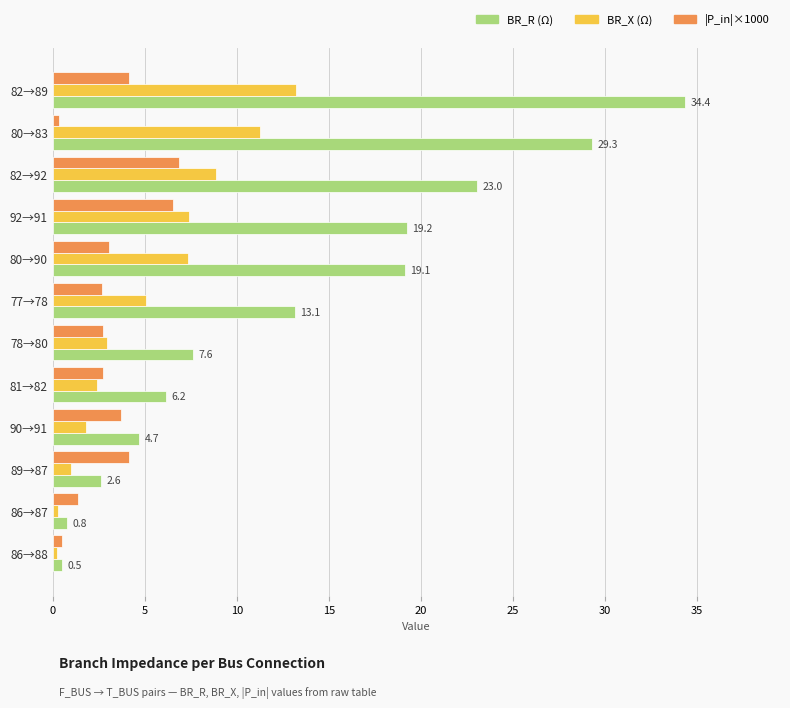

At which category is the sum across all series the highest?

82→89